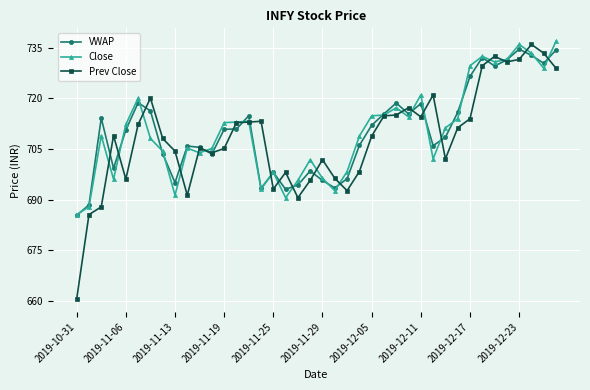

What is the value of the Prev Close point at the 26th from the left?

714.9